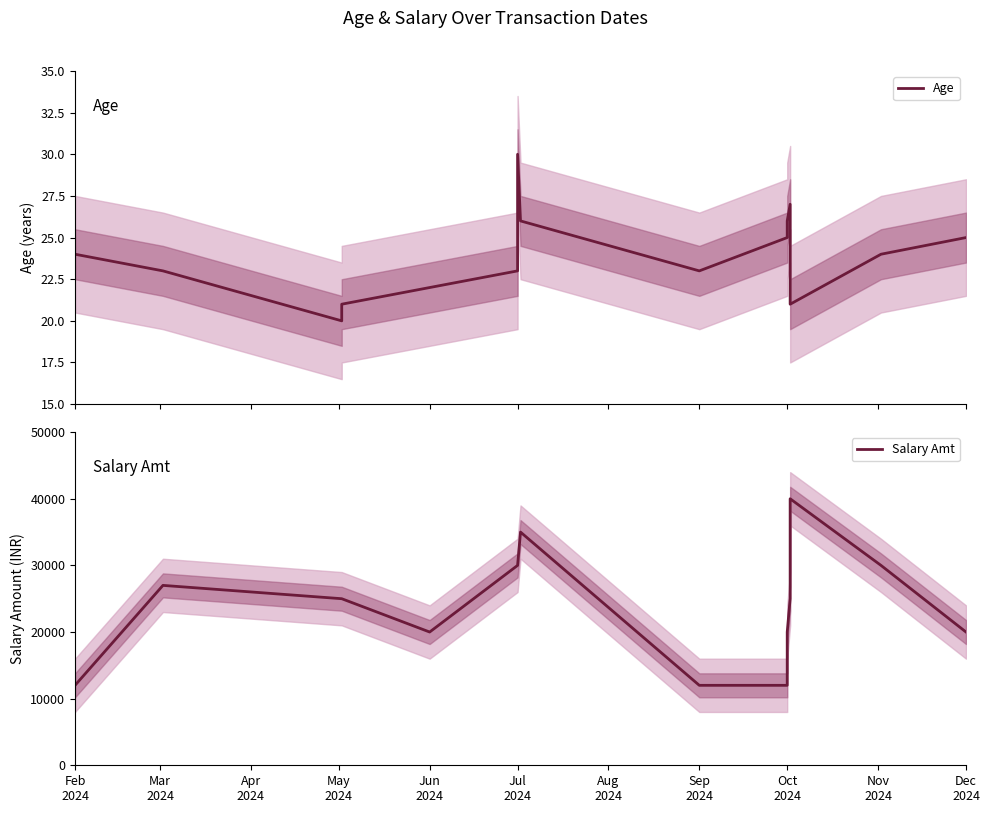

At how many categories does at least one series exceed 18247?

12